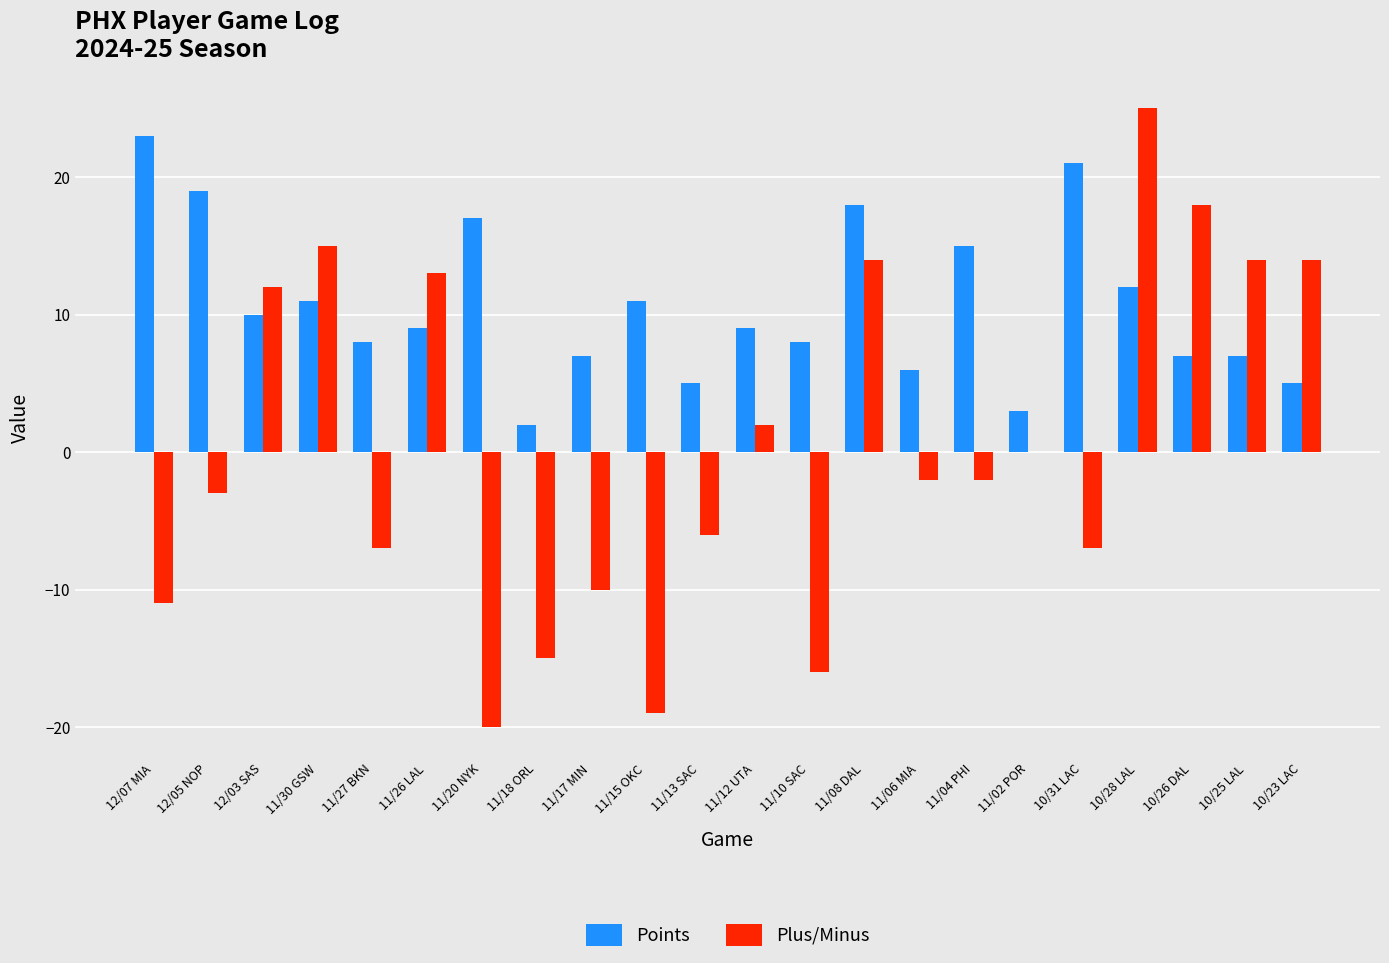

Count the number of categories in the chart.

22